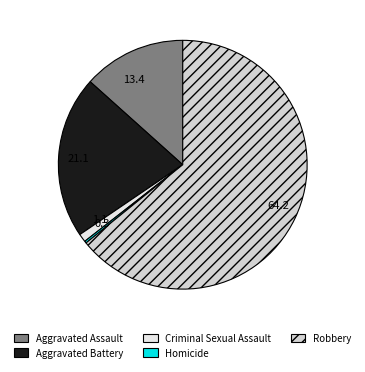

What is the total percentage of Robbery and Aggravated Assault?

77.5%